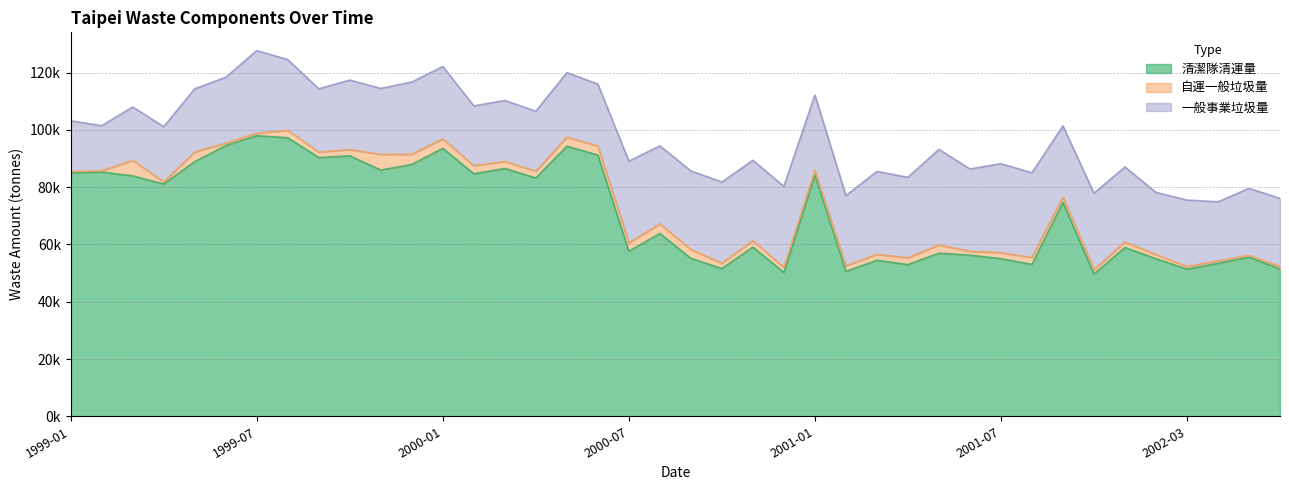

How many lines are shown in the chart?

3